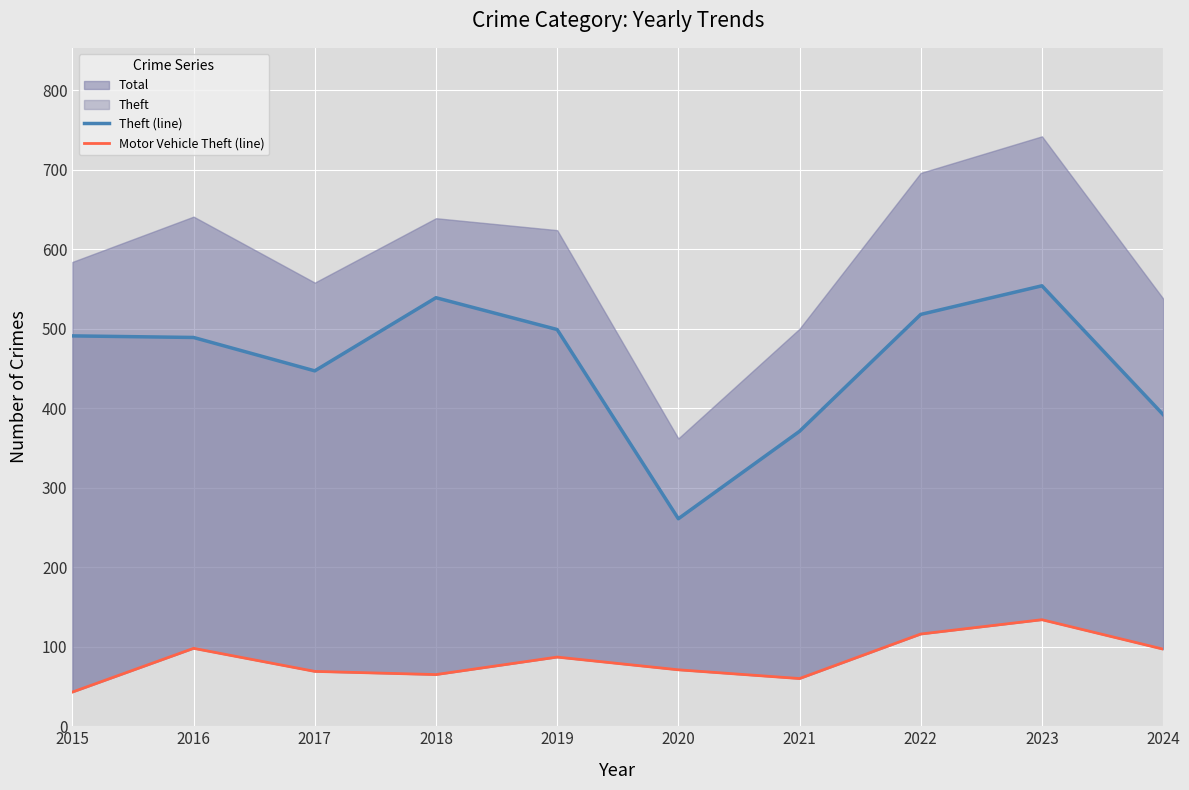

What is the average value of the Theft (line) series?

456